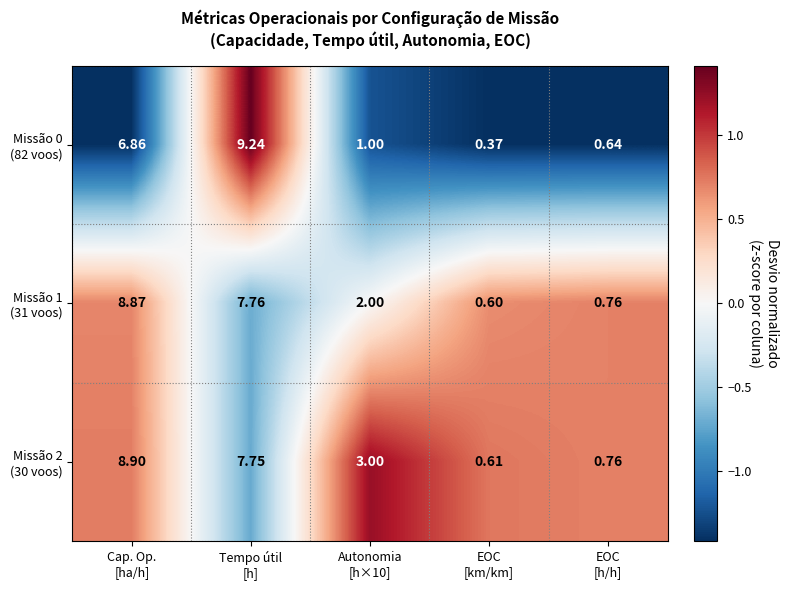

Which label corresponds to the smallest value in the chart?

EOC
[km/km]